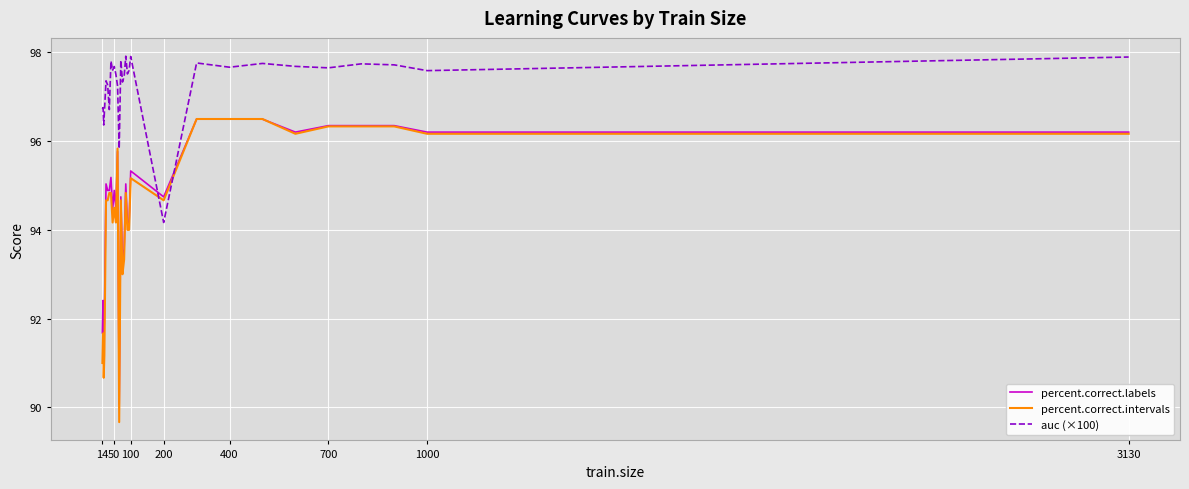

How many series are shown in this chart?

3